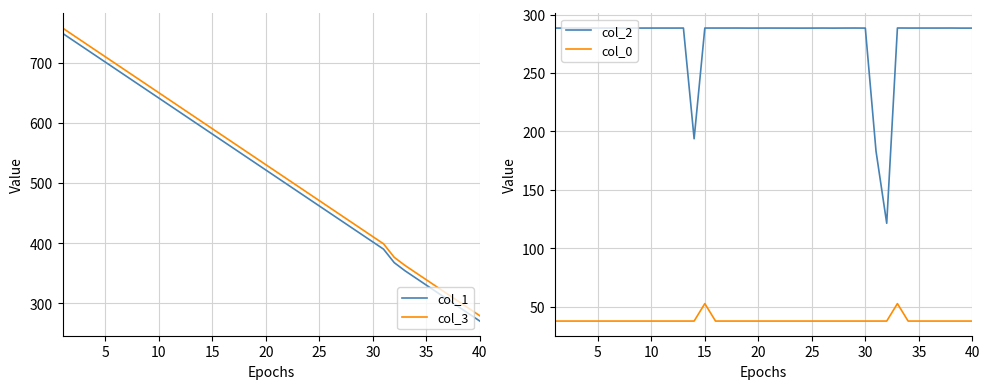

True or false: col_3 and col_1 intersect in this chart.

False